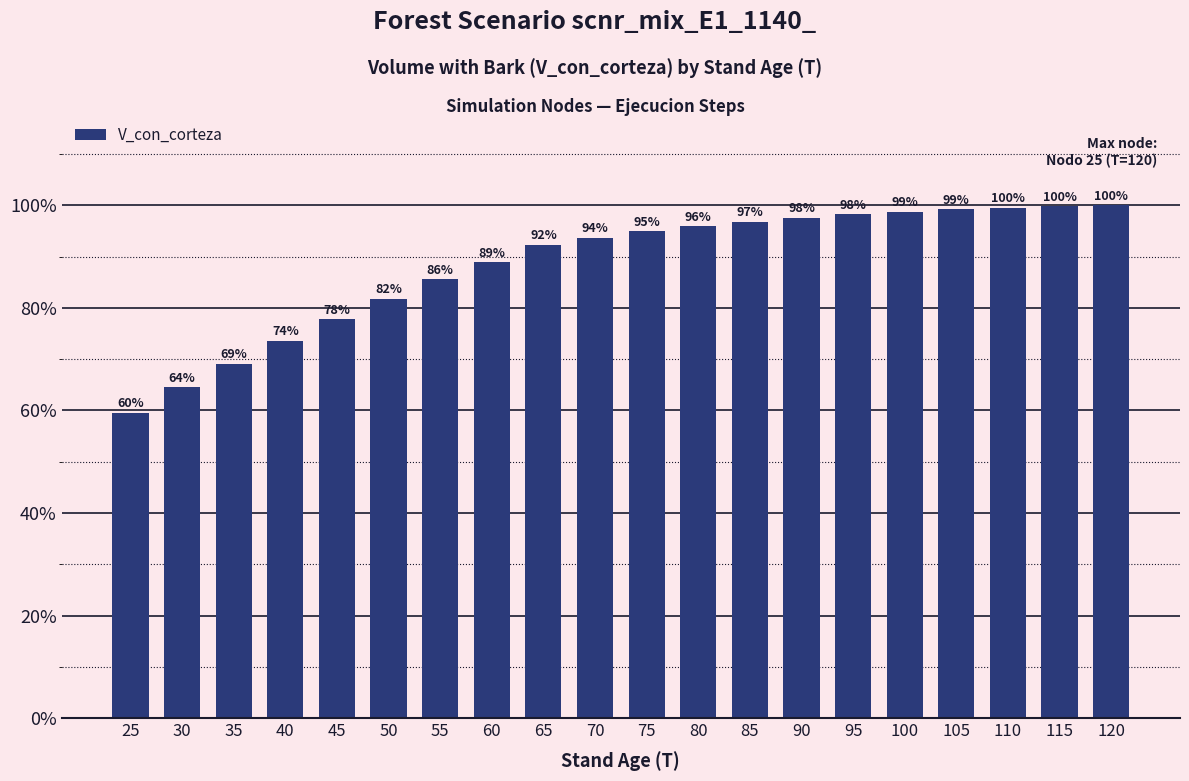

Between 120 and 95, which is larger?

120